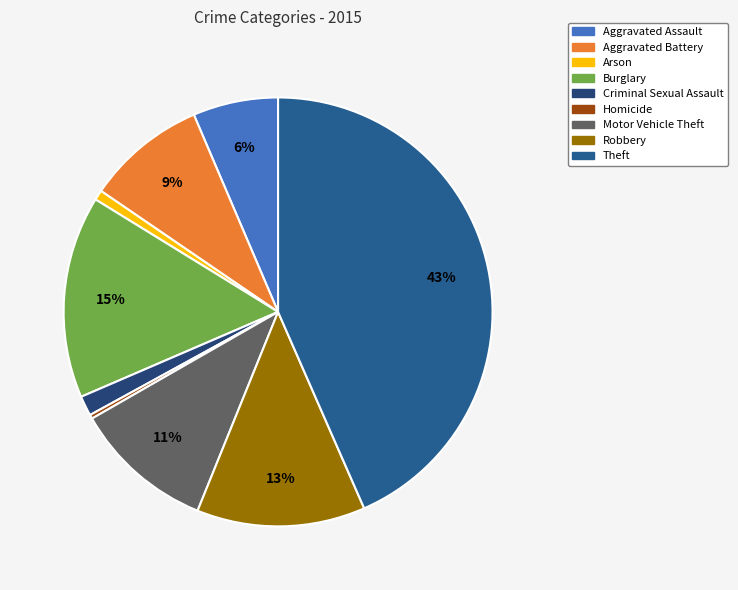

The Arson slice represents 16% of the pie. True or false?

False